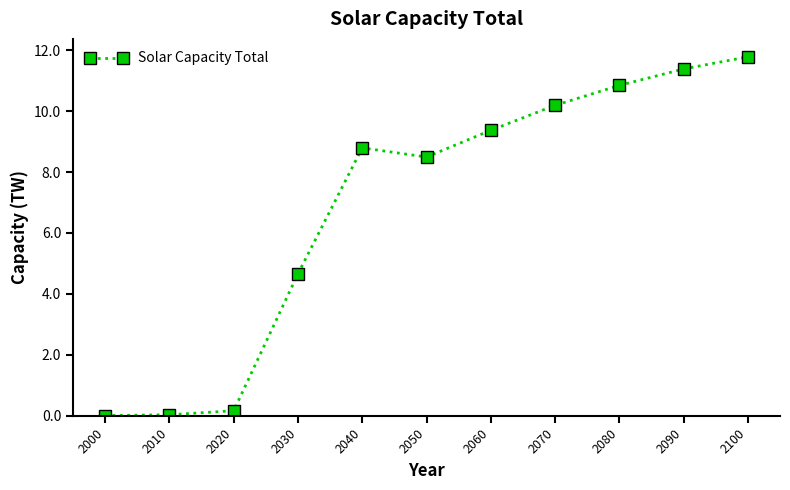

What is the average value?

6.9